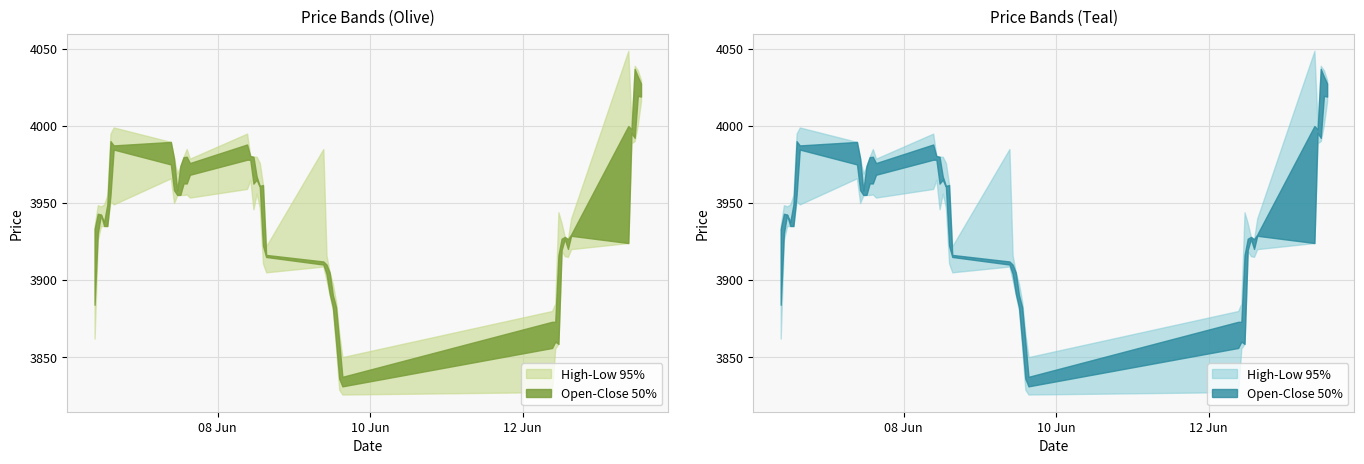

How many lines are shown in the chart?

4